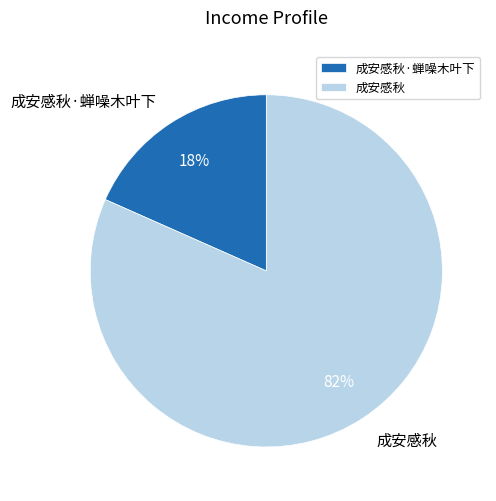

The 成安感秋 slice represents 89% of the pie. True or false?

False